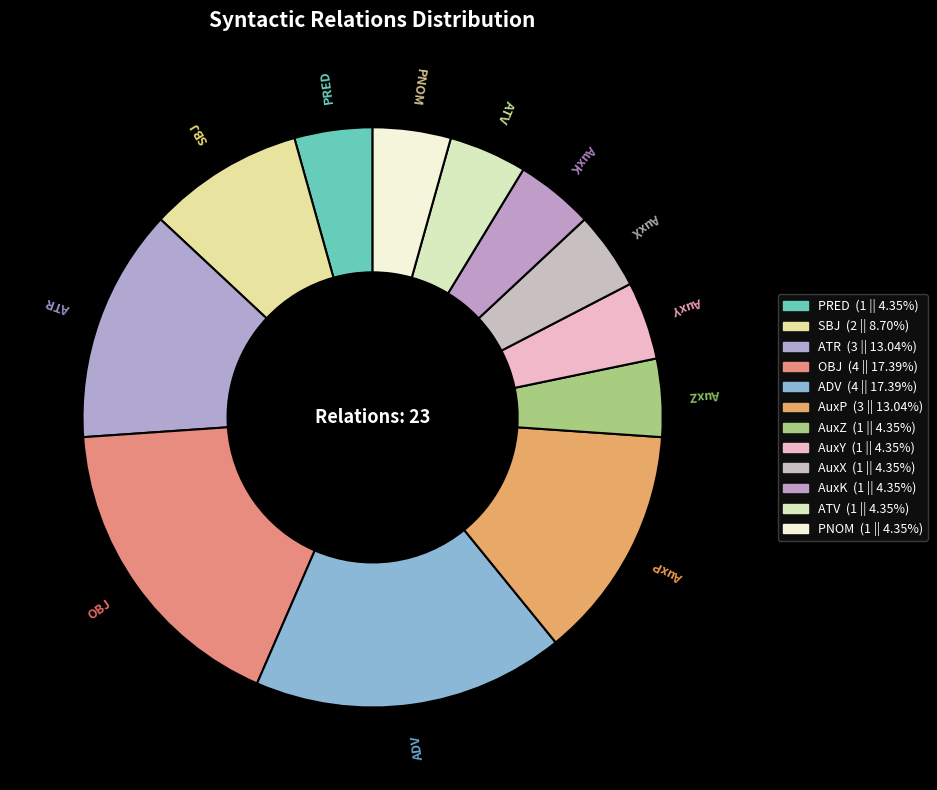

Count the number of slices in the pie.

12